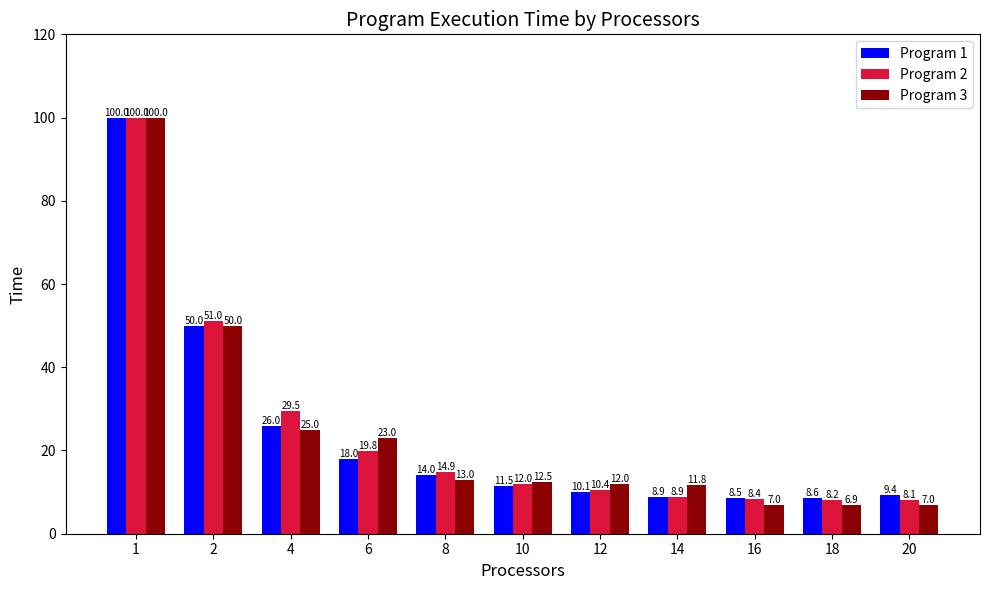

At which label does Program 2 reach its peak?

1